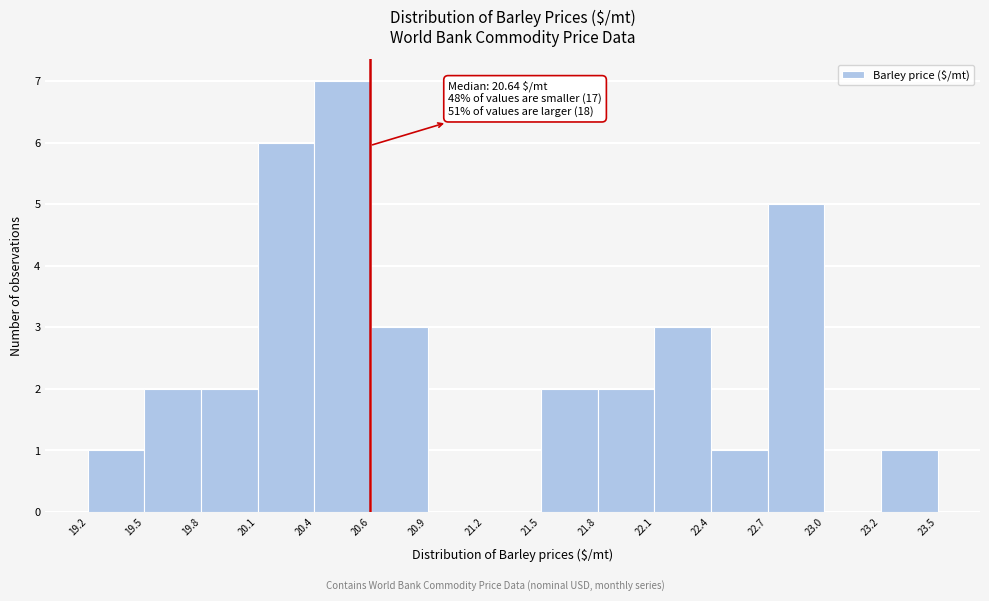

Over which range of the x-axis is the bar tallest?

20.4 to 20.6